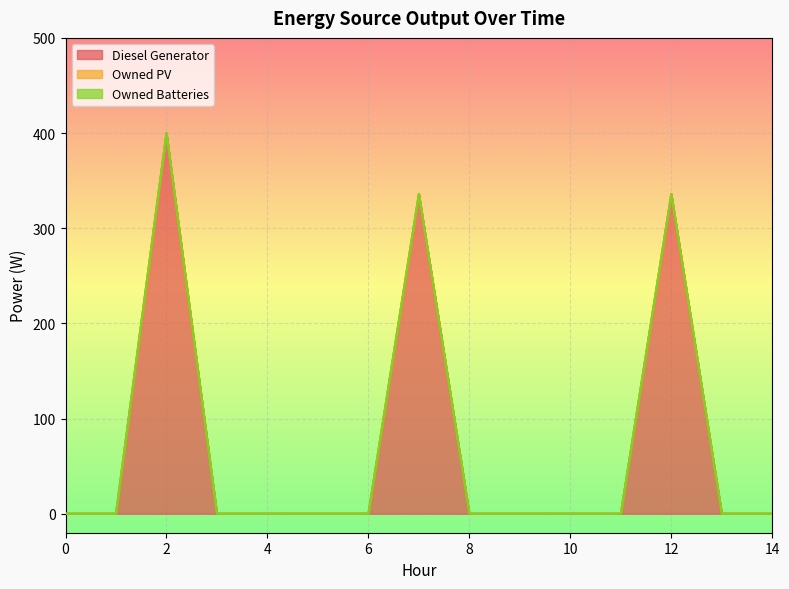

What is the difference between the second highest and second lowest values in the Diesel Generator series?

336